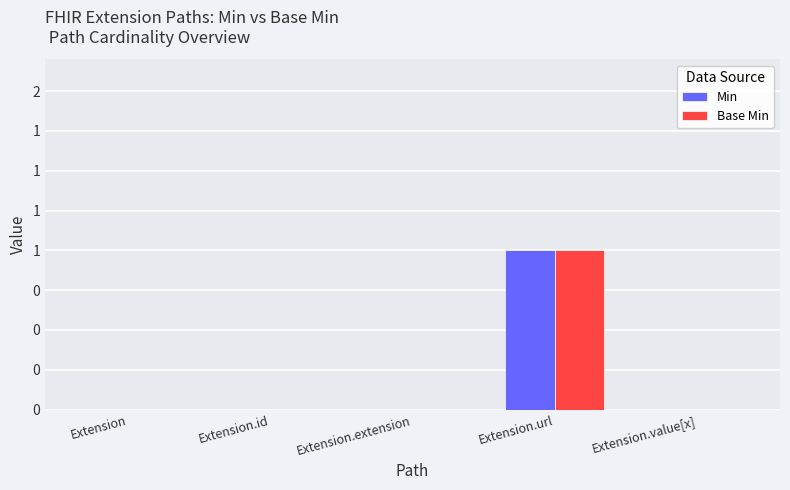

What are all the series names shown in the legend?

Min, Base Min